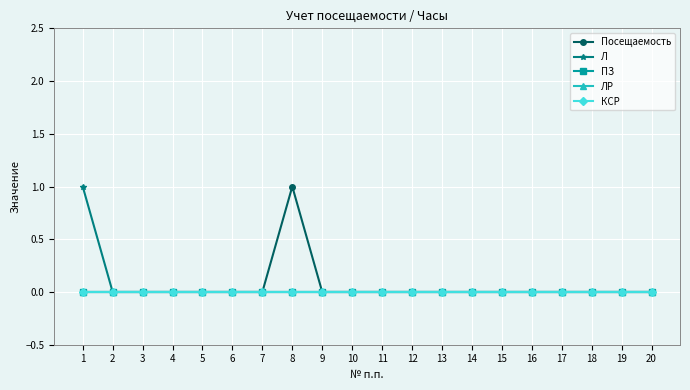

Which series has the largest total across all categories?

Посещаемость